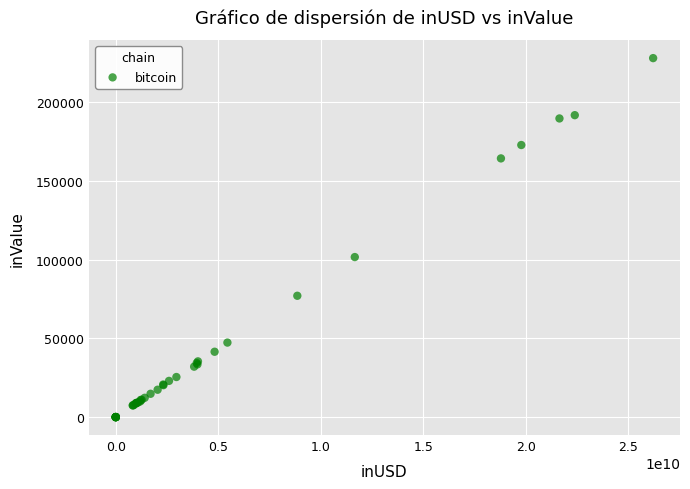

What Y value in the scatter plot is closest to 114080?

101706.0